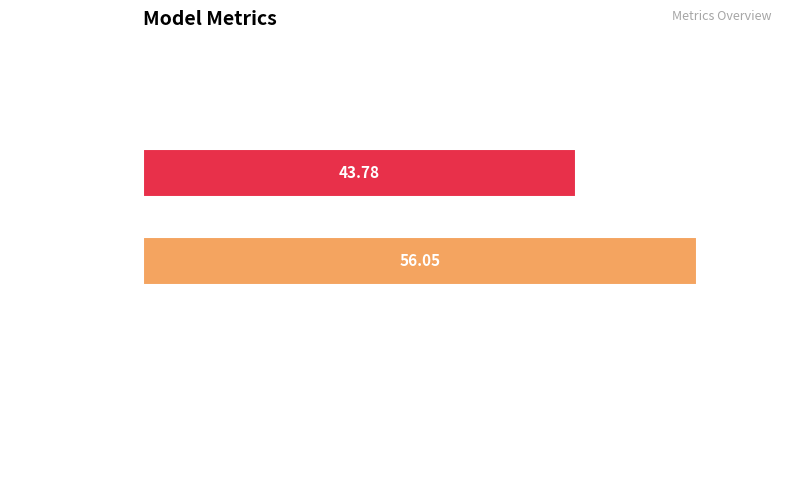

What is the sum of all values?

99.9